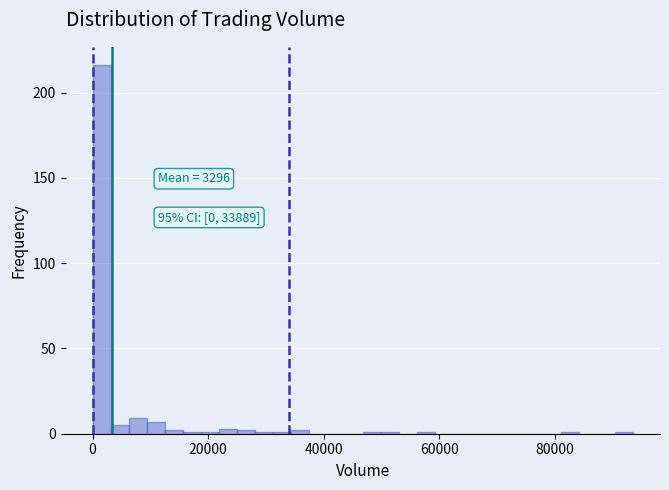

Read against the x-axis, roughly where is the centre of the tallest bar?

2000